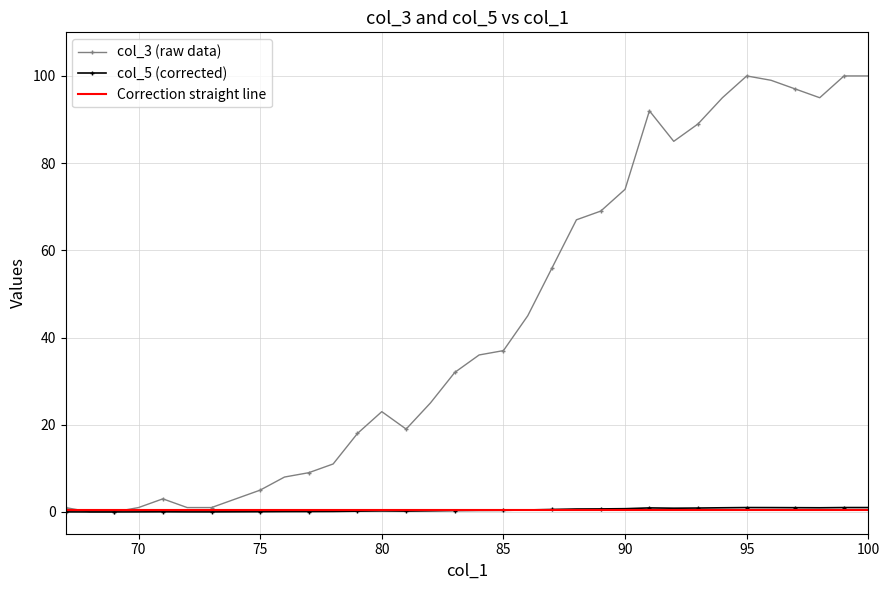

True or false: col_3 and col_5 intersect in this chart.

False